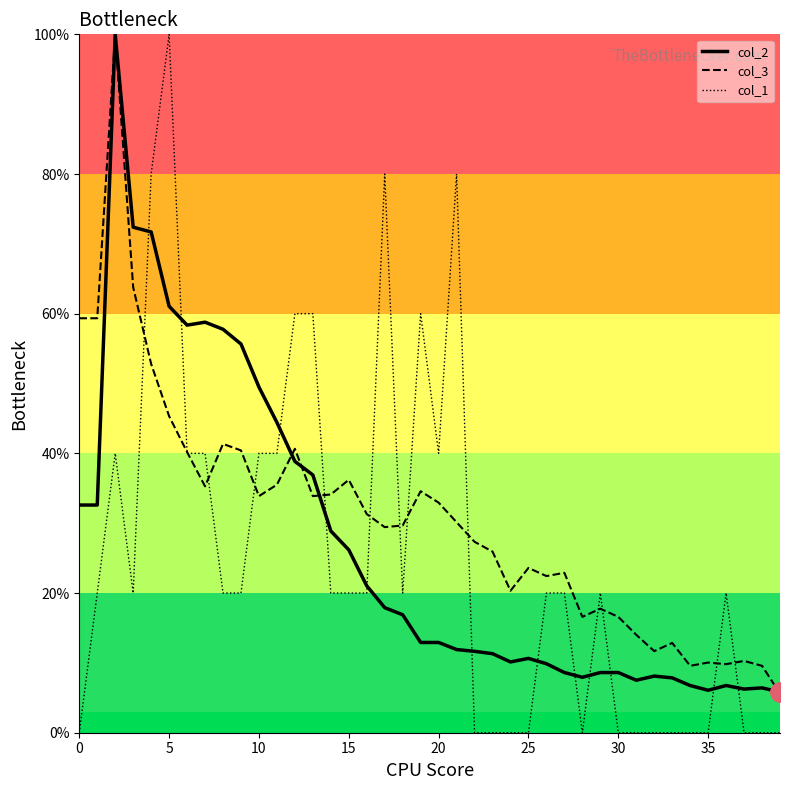

True or false: col_1 and col_2 intersect in this chart.

True